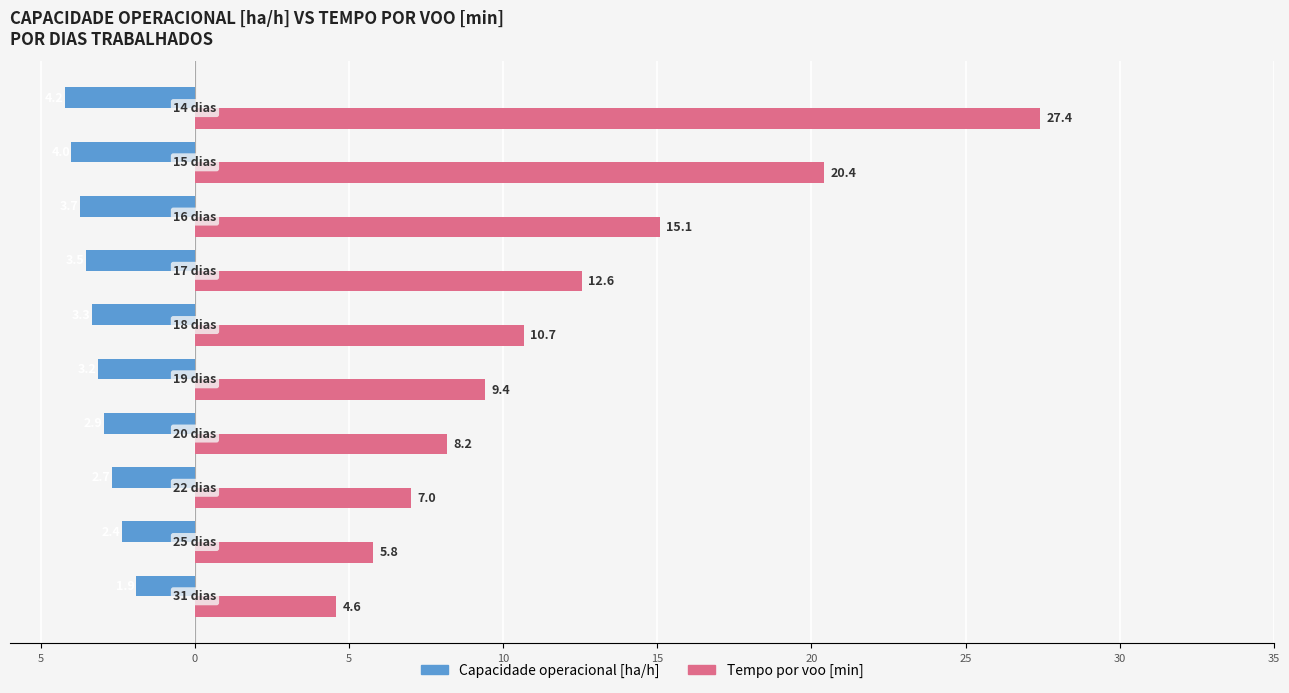

What is the highest value of the Capacidade operacional [ha/h] series?

-1.9